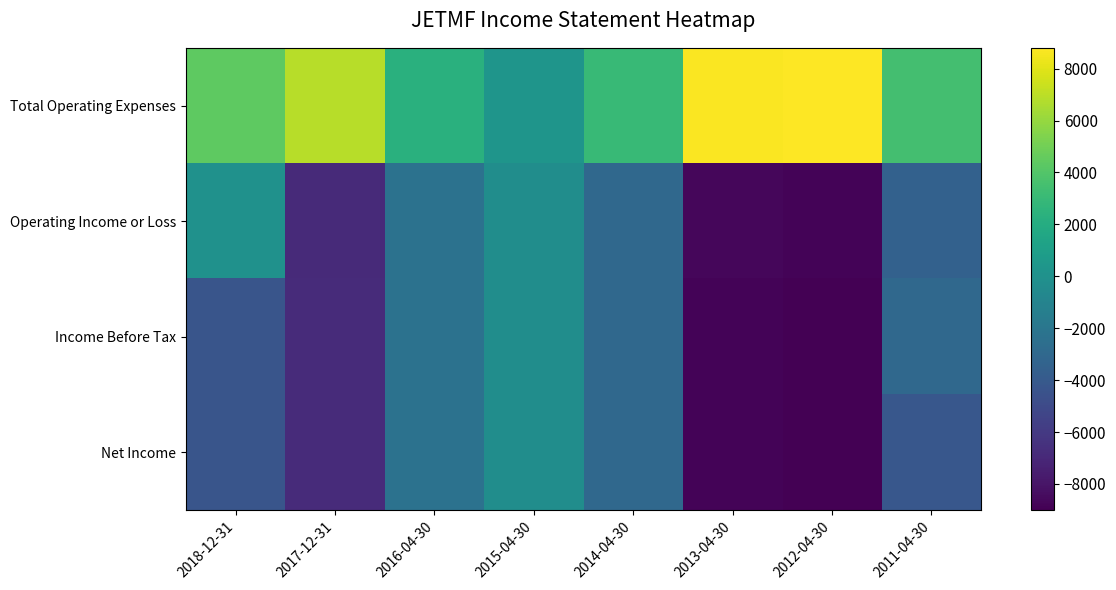

At which category is the sum across all series the highest?

2015-04-30